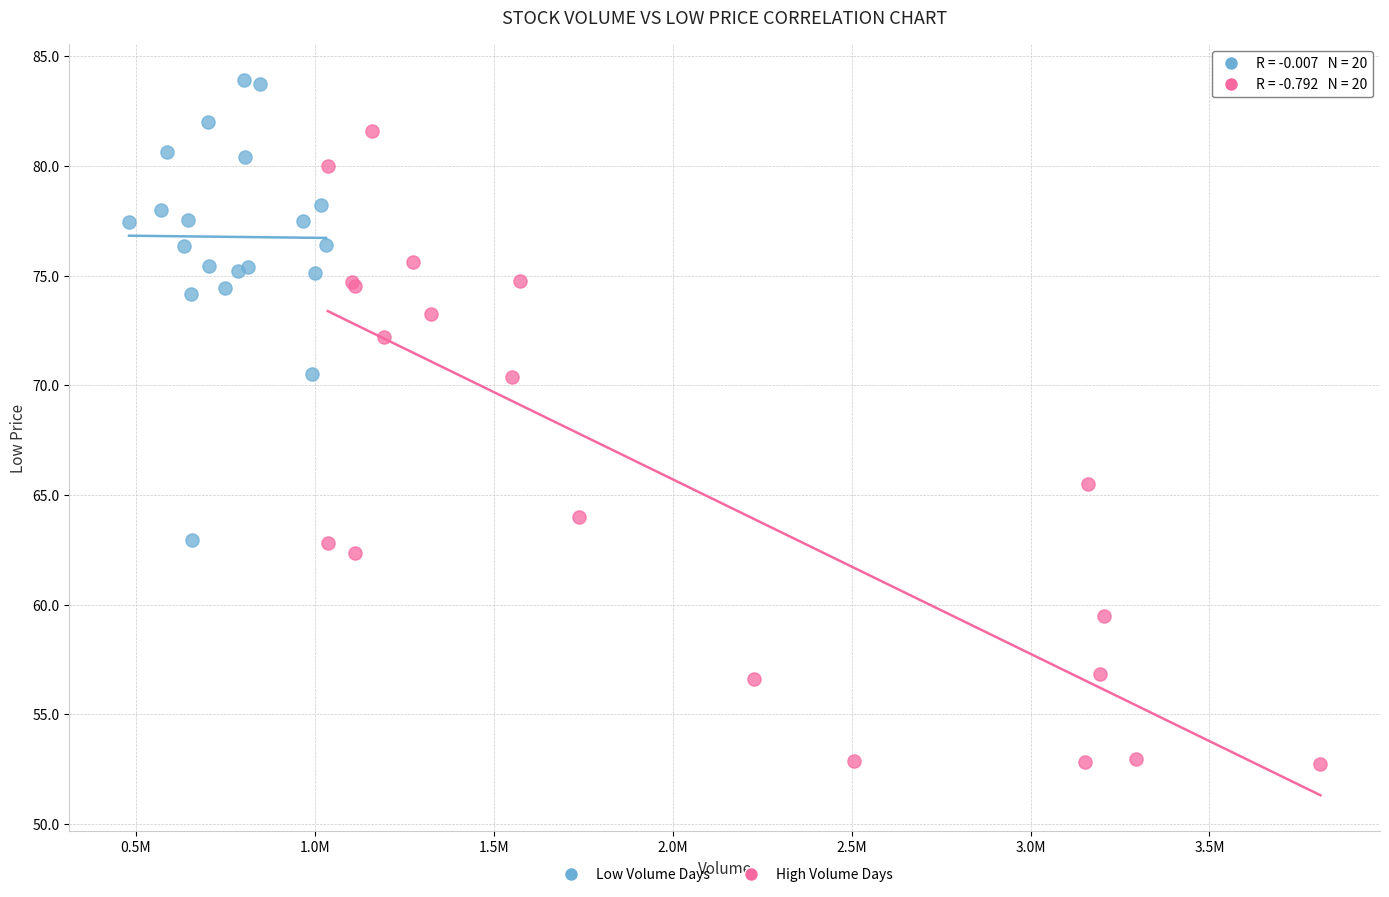

Which series contains the lowest Y value?

High Volume Days